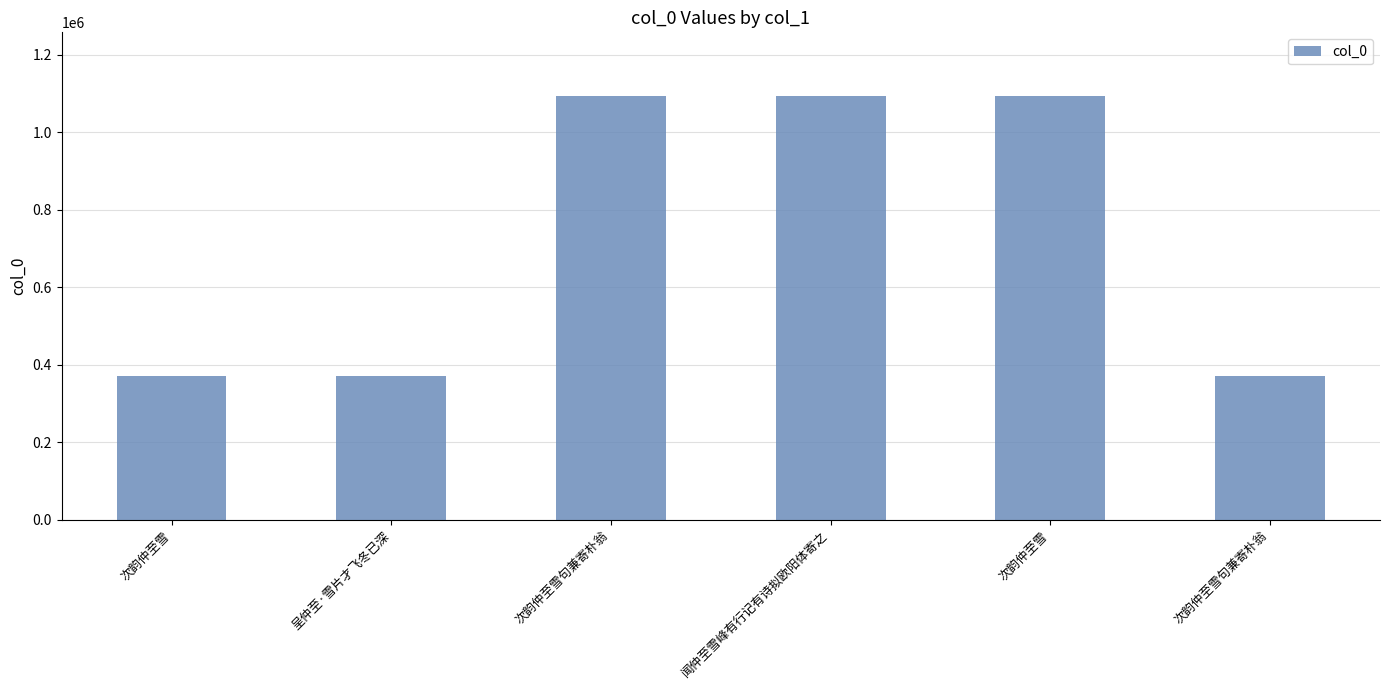

How many values are below 1092910?

3